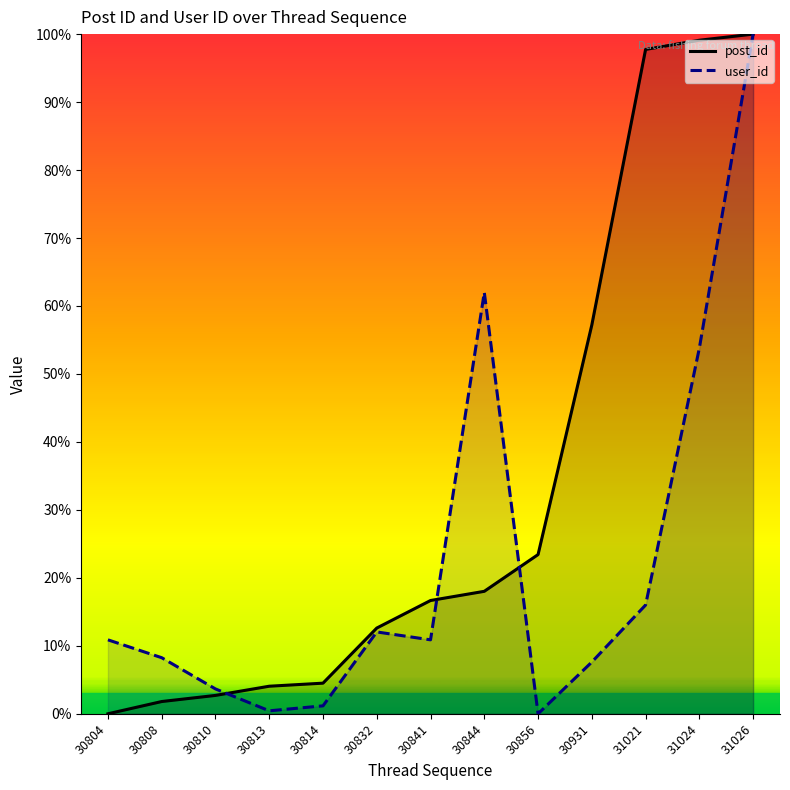

Which series changed the most between 30810 and 30856?

post_id